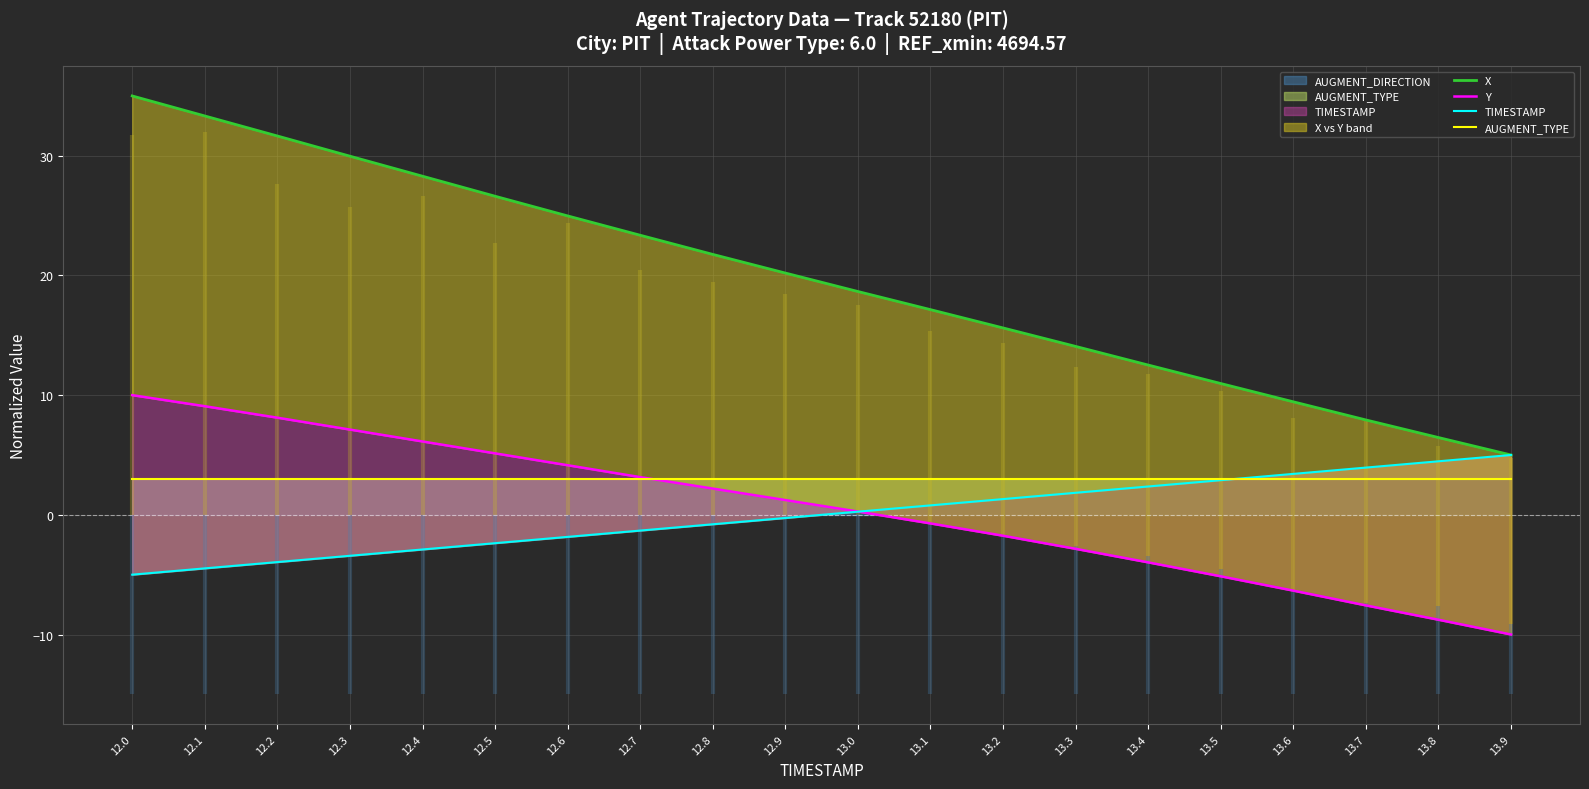

What position from the left is 12.1?

2